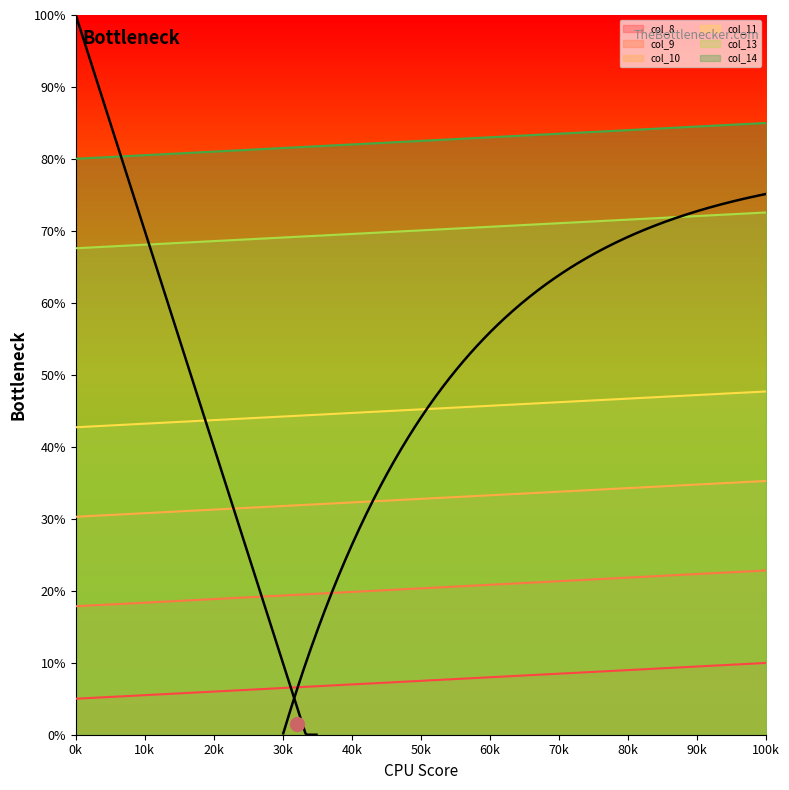

How many values in the col_8 series are below 7?

5